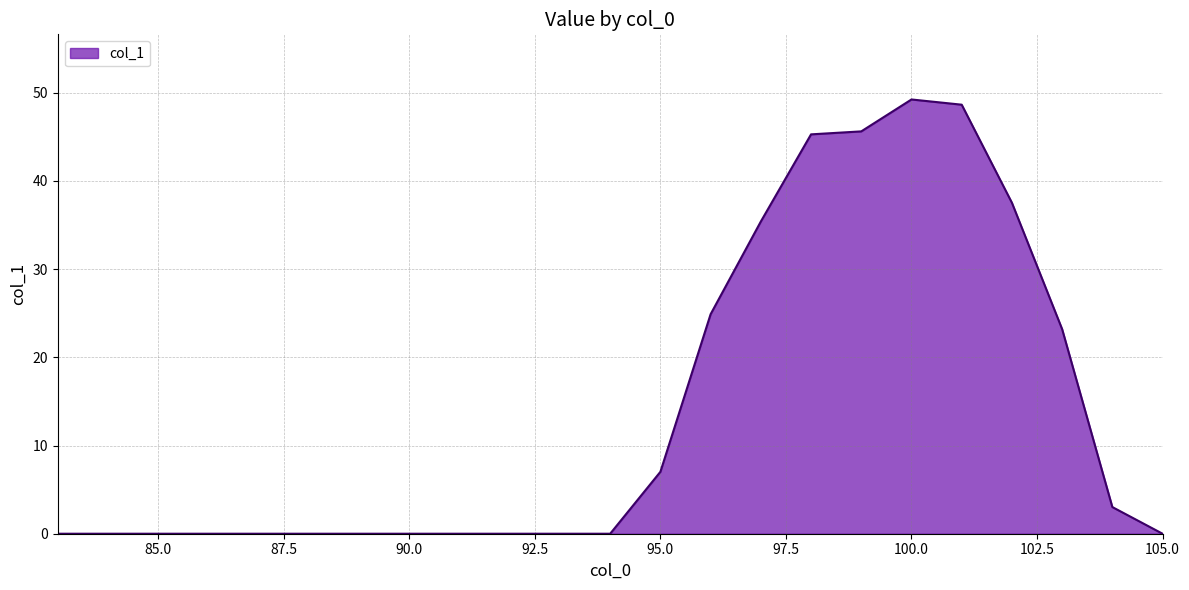

What is the greatest value displayed?

49.2